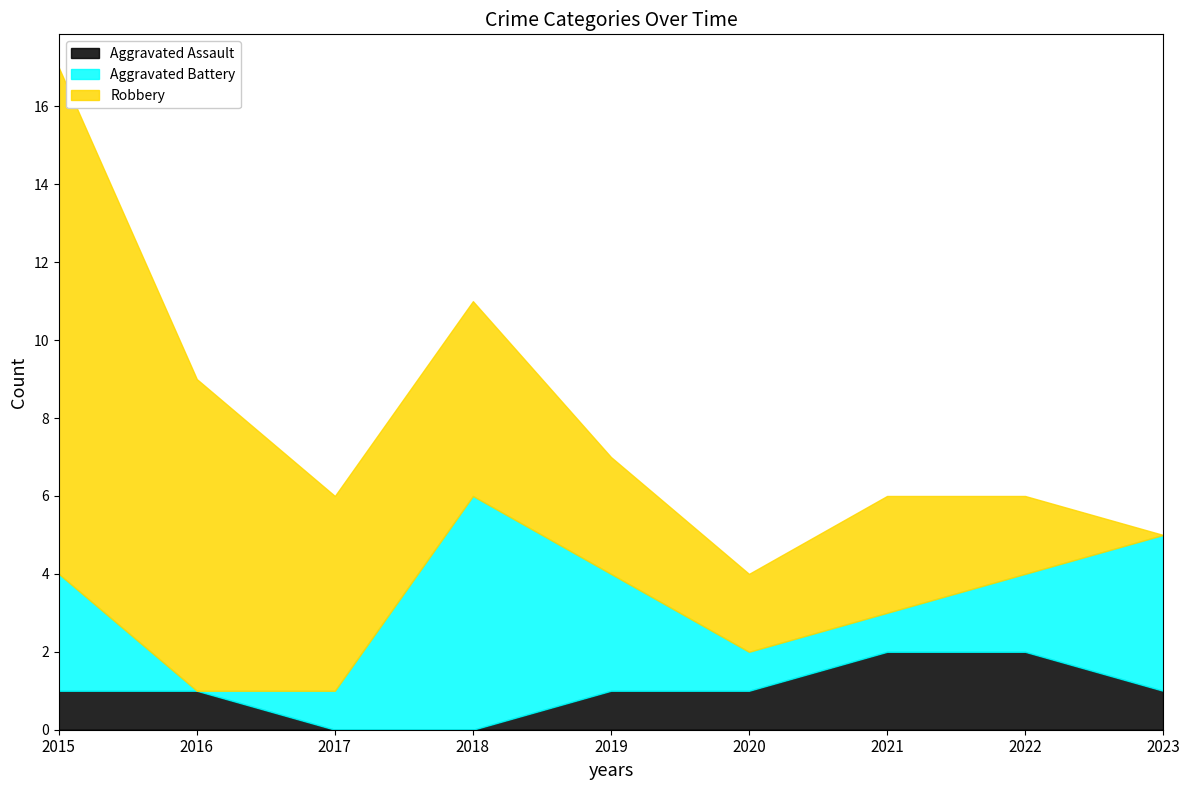

At which category does Robbery reach its first local valley?

2020